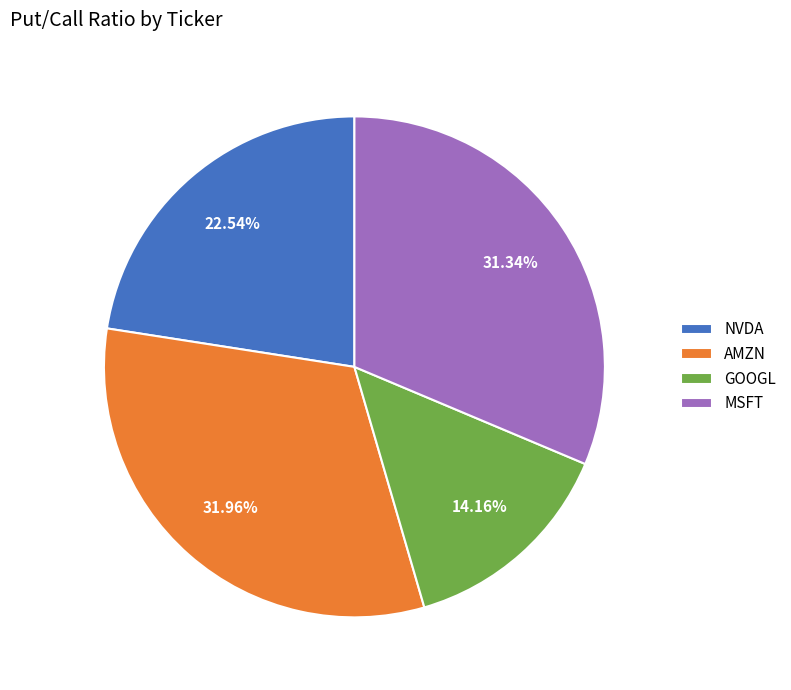

What portion of the pie excludes GOOGL?

85.8%